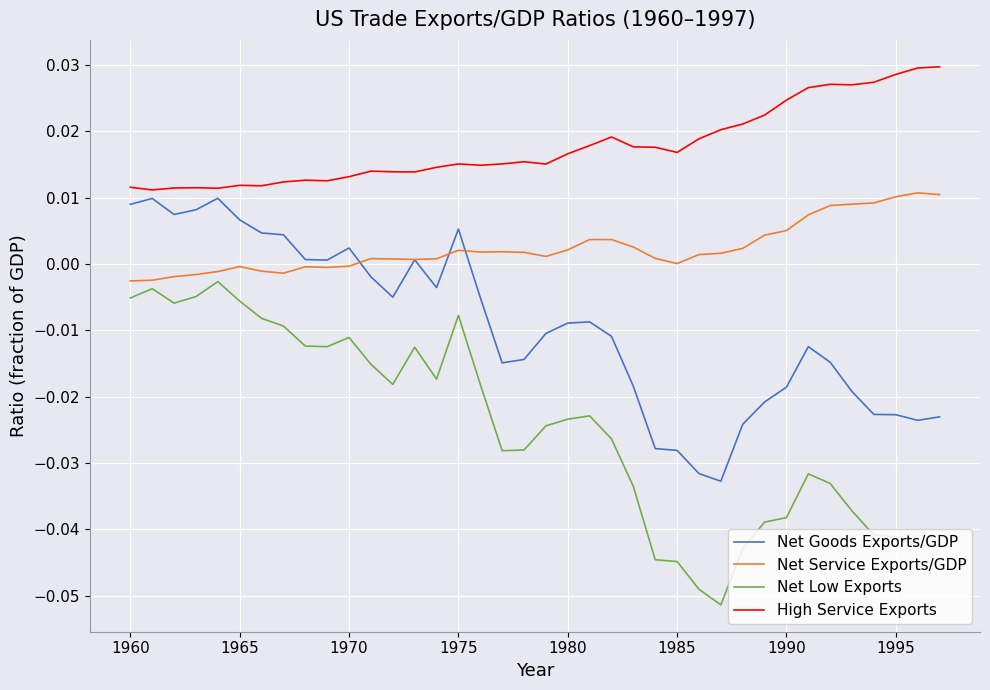

How many categories are shown in the chart?

38